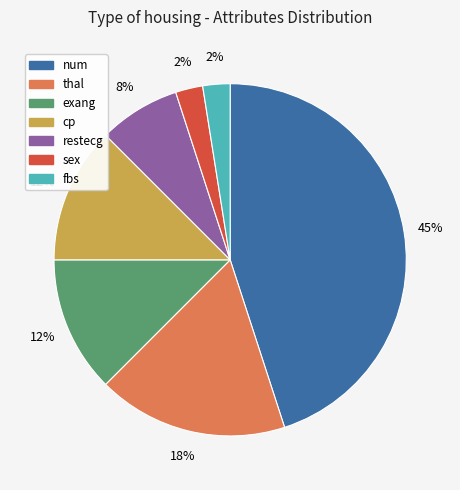

Between cp and thal, which is larger?

thal